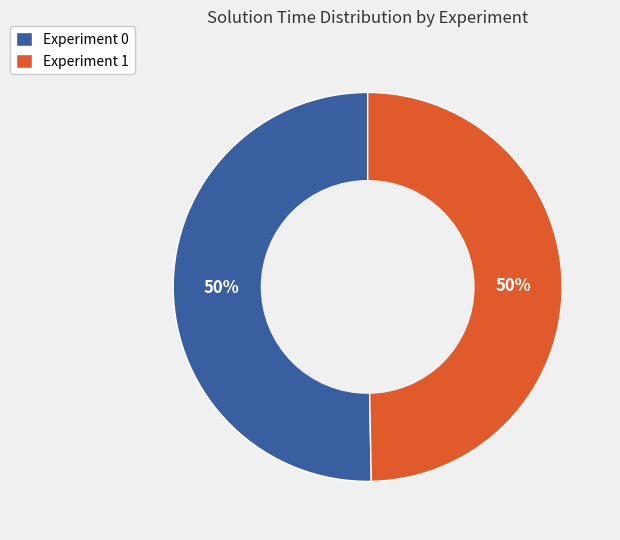

To the nearest percent, what portion does Experiment 0 represent?

50%